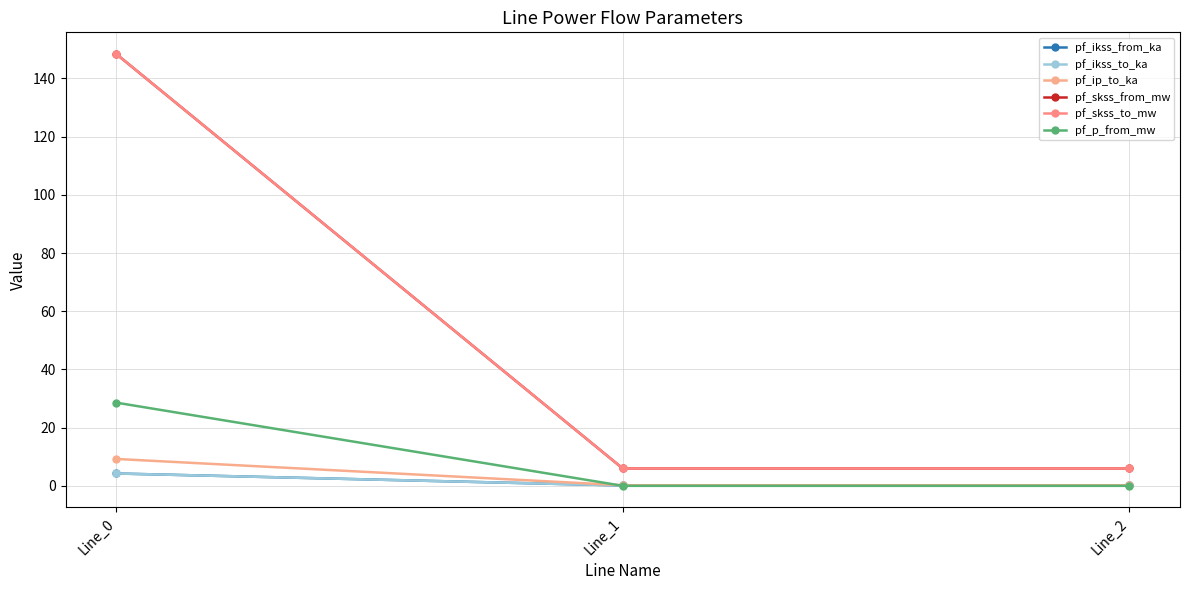

What is the greatest value displayed?

148.4